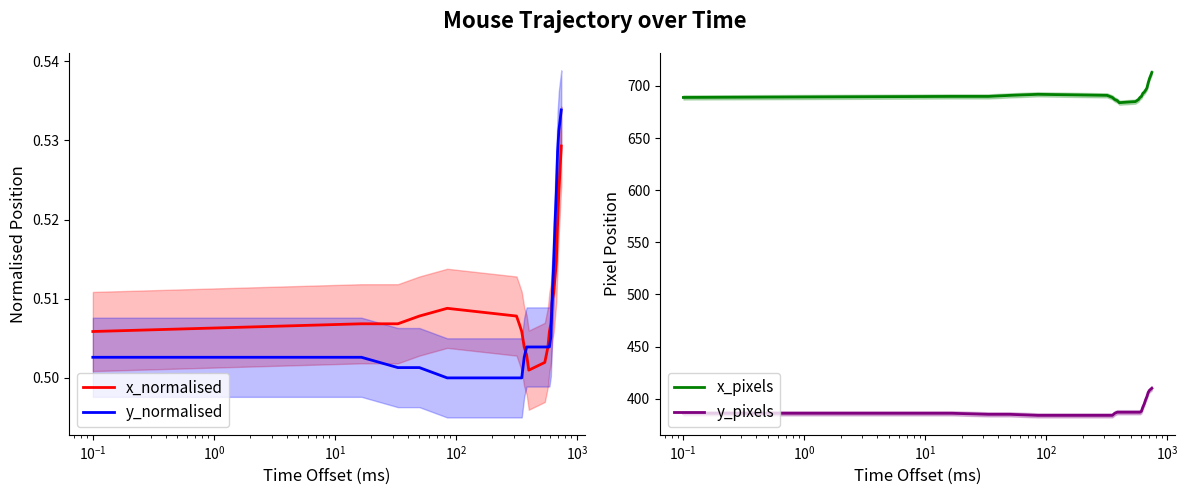

What is the average value of the x_pixels series?

693